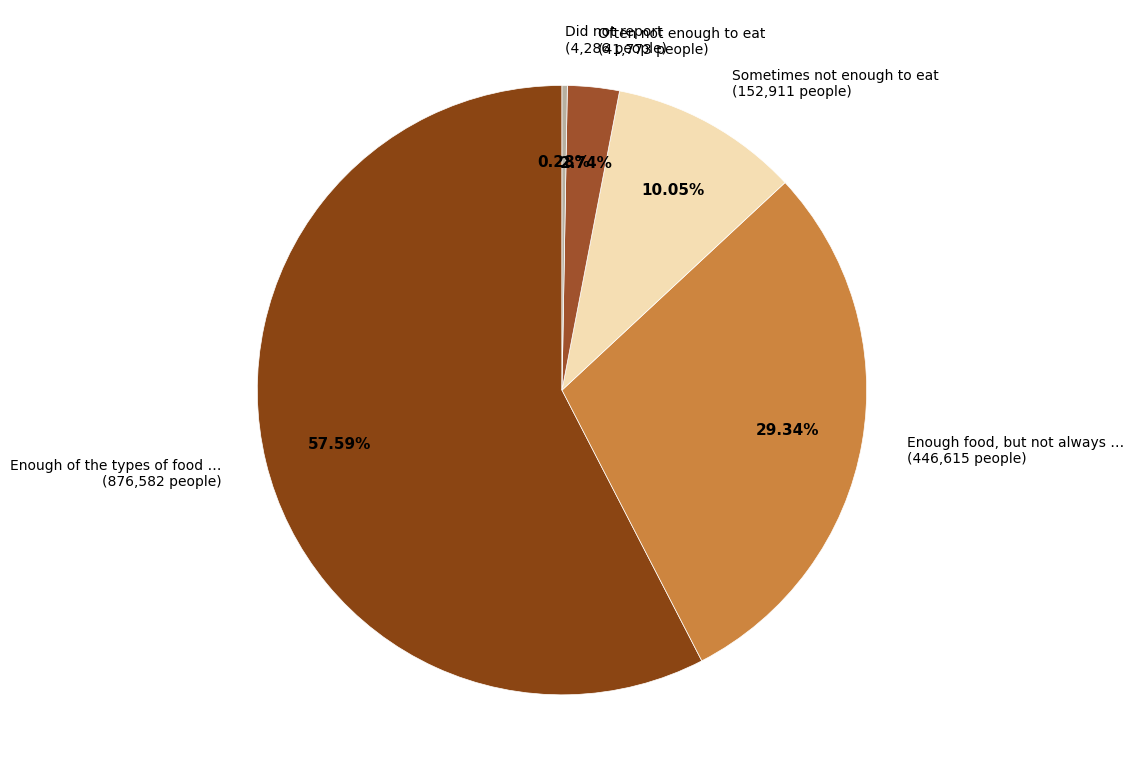

Which slice represents more than half of the pie?

Enough of the types of food … (876,582 people)